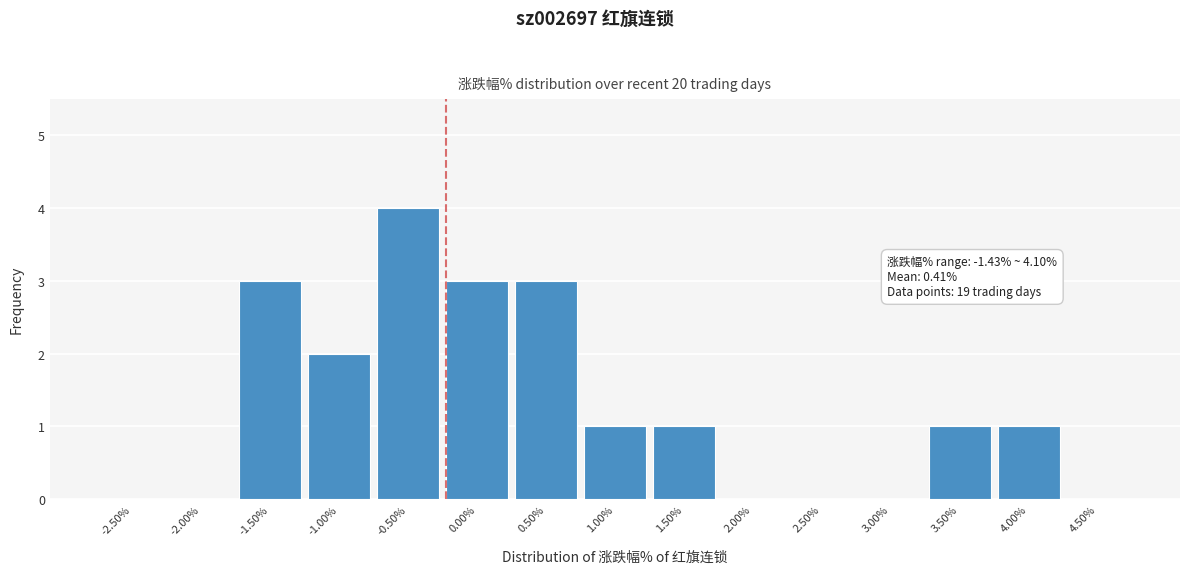

Reading left to right, extract all data points from this chart.

-2.50%=0	-2.00%=0	-1.50%=3	-1.00%=2	-0.50%=4	0.00%=3	0.50%=3	1.00%=1	1.50%=1	2.00%=0	2.50%=0	3.00%=0	3.50%=1	4.00%=1	4.50%=0